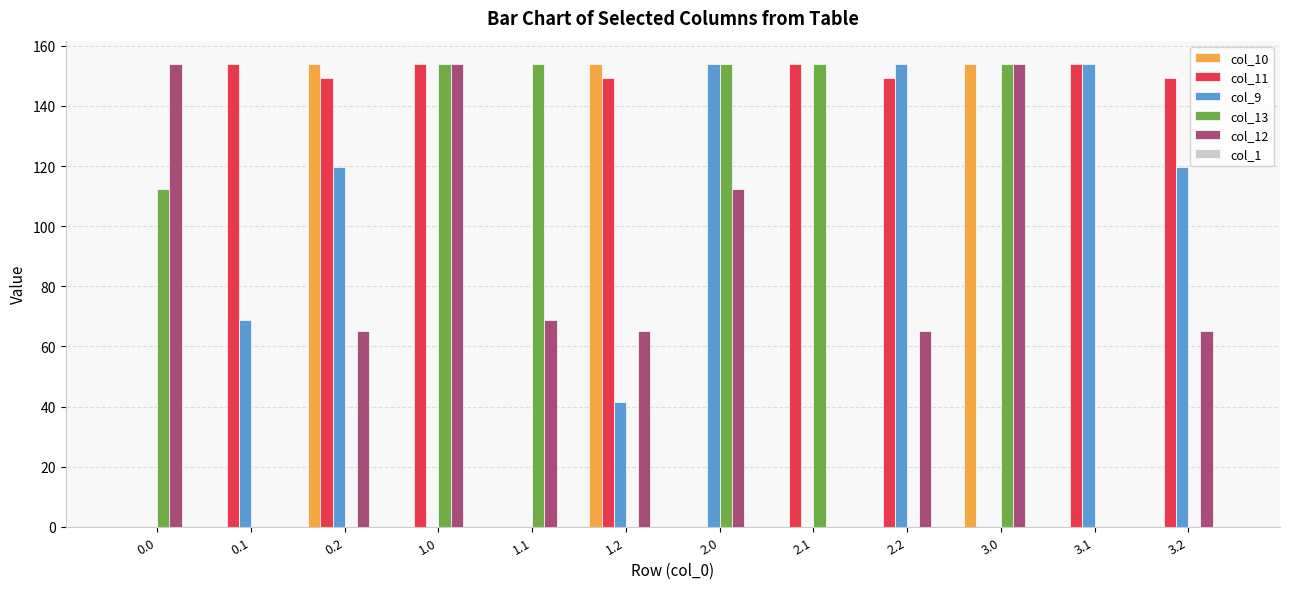

Which series has the largest total across all categories?

col_11